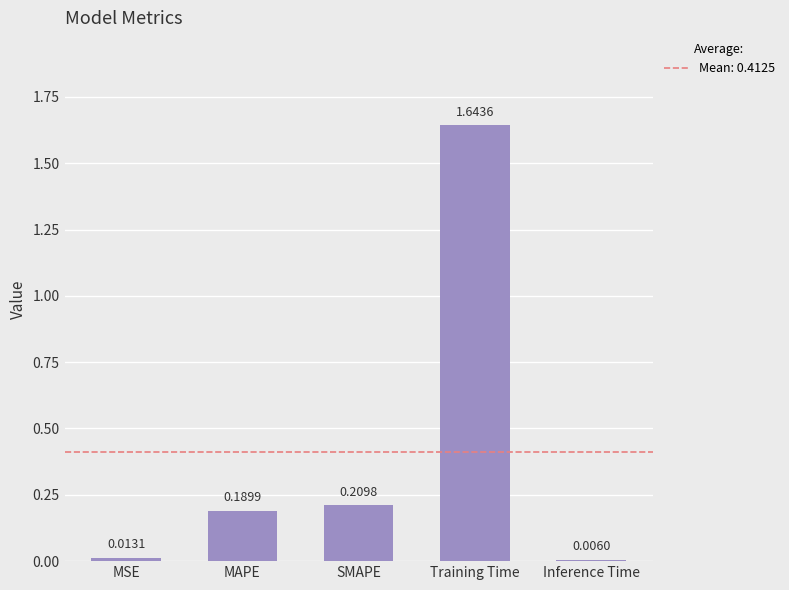

What is the sum of all values?

2.1